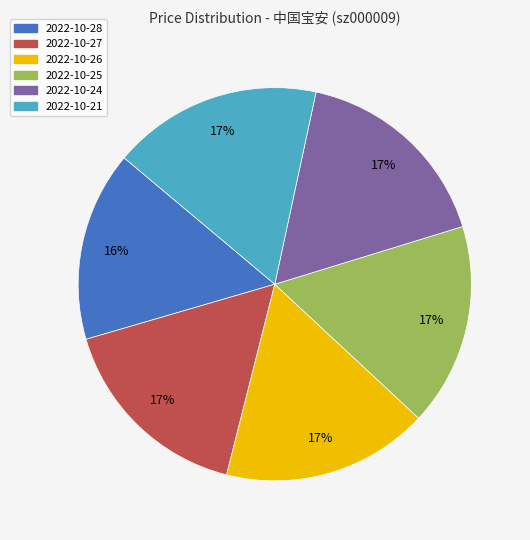

True or false: 2022-10-27 accounts for 28% of the total.

False